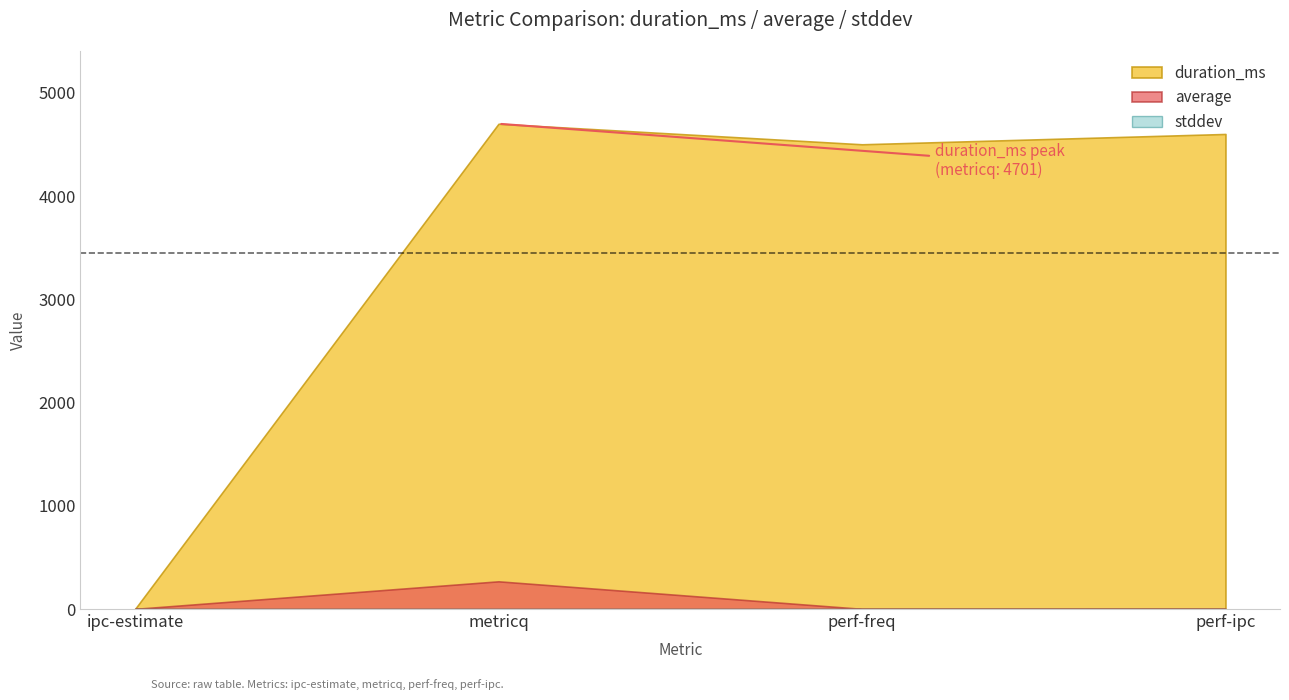

At which label does duration_ms first exceed 4602?

metricq